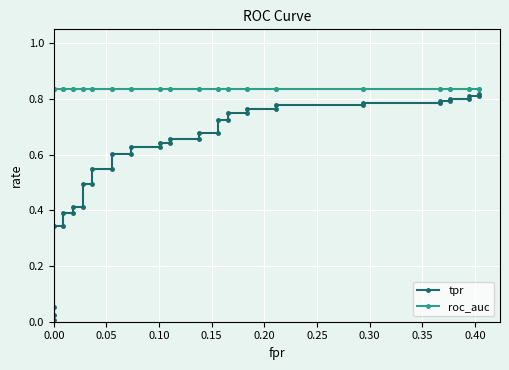

True or false: tpr has more than 1 interior local peaks.

False